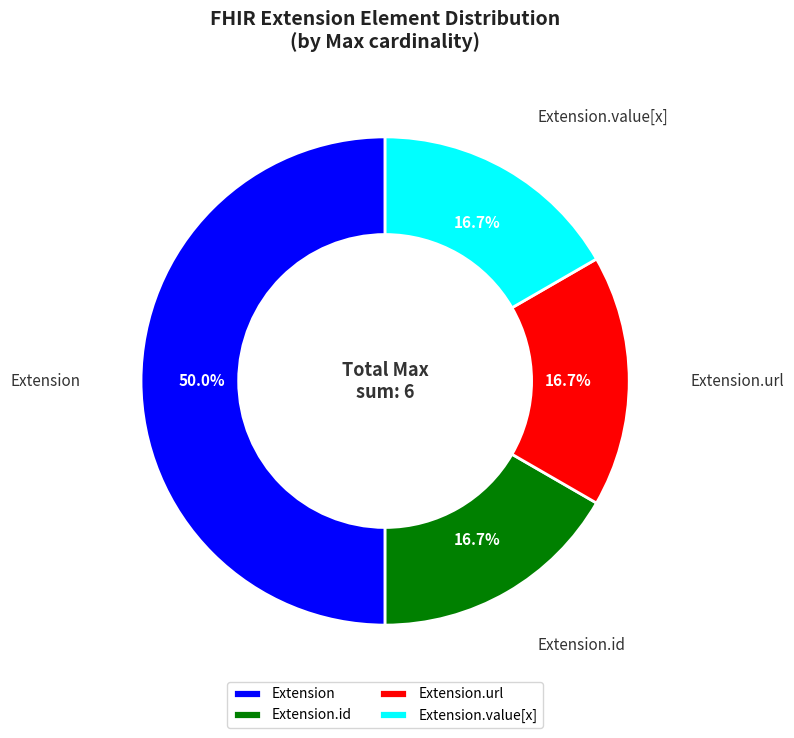

Does Extension.value[x] represent more than half of the total?

No